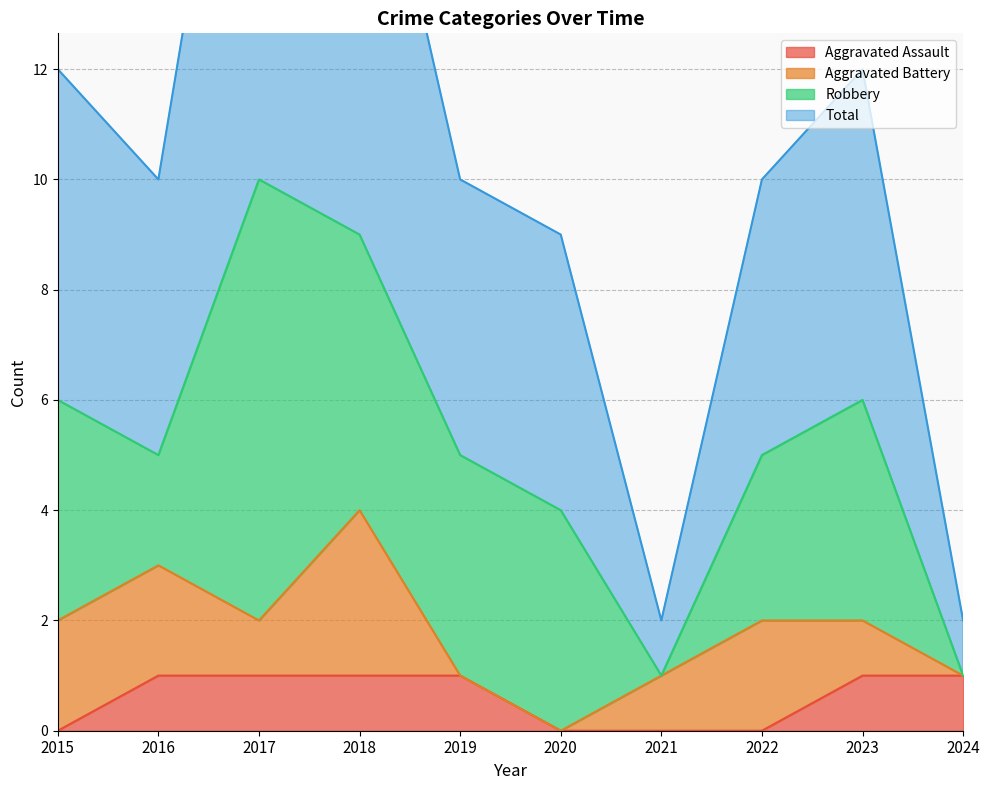

At which label is Total closest to 11?

2015